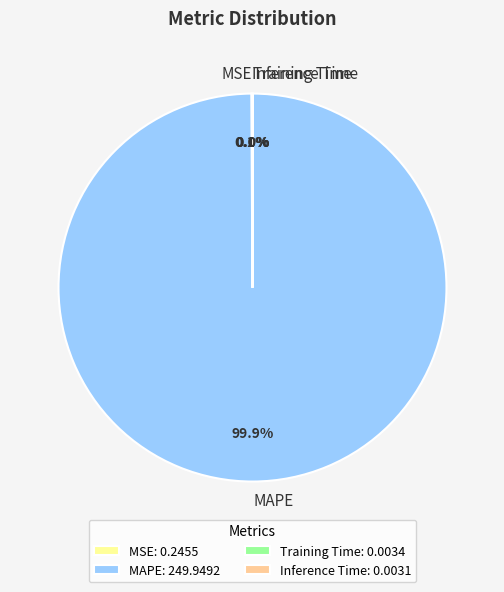

Does MAPE represent more than half of the total?

Yes